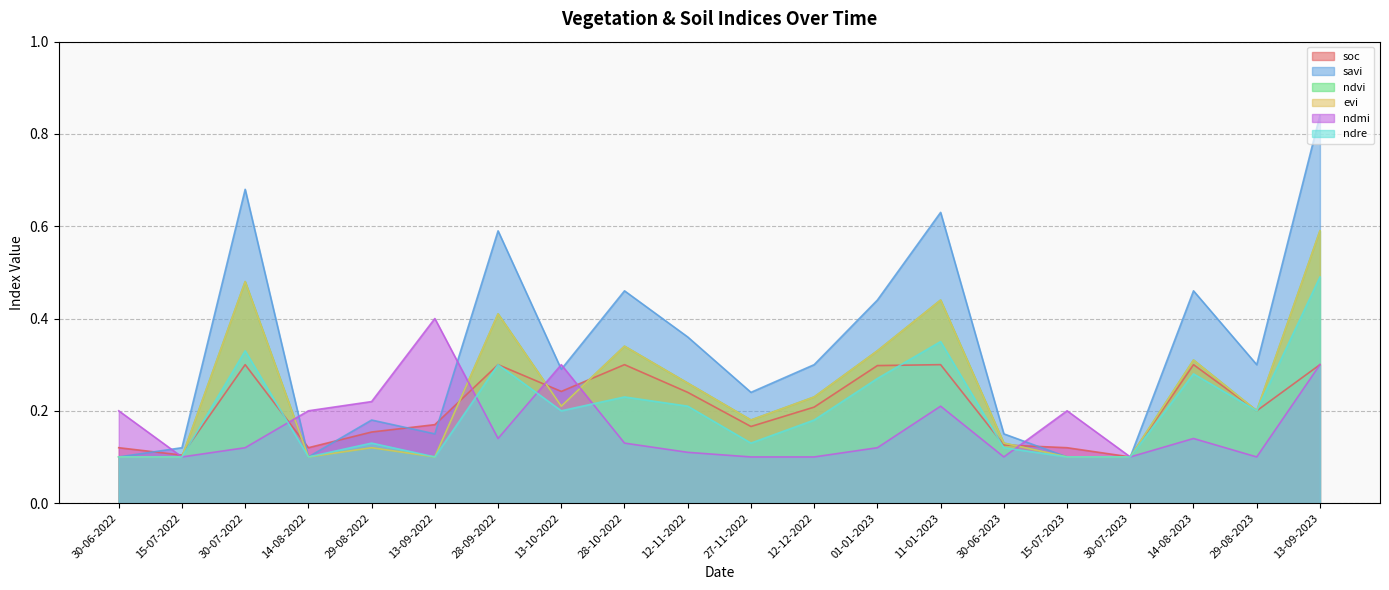

What value does the ndmi series have at 14-08-2022?

0.2